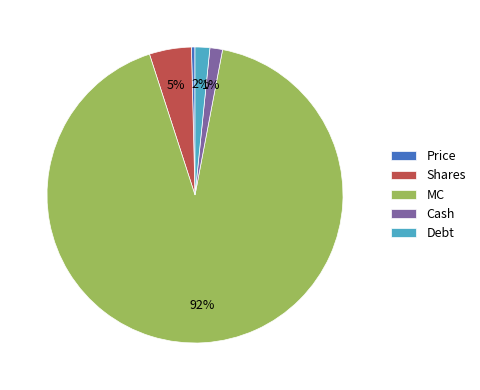

What is the largest slice in the pie chart?

MC